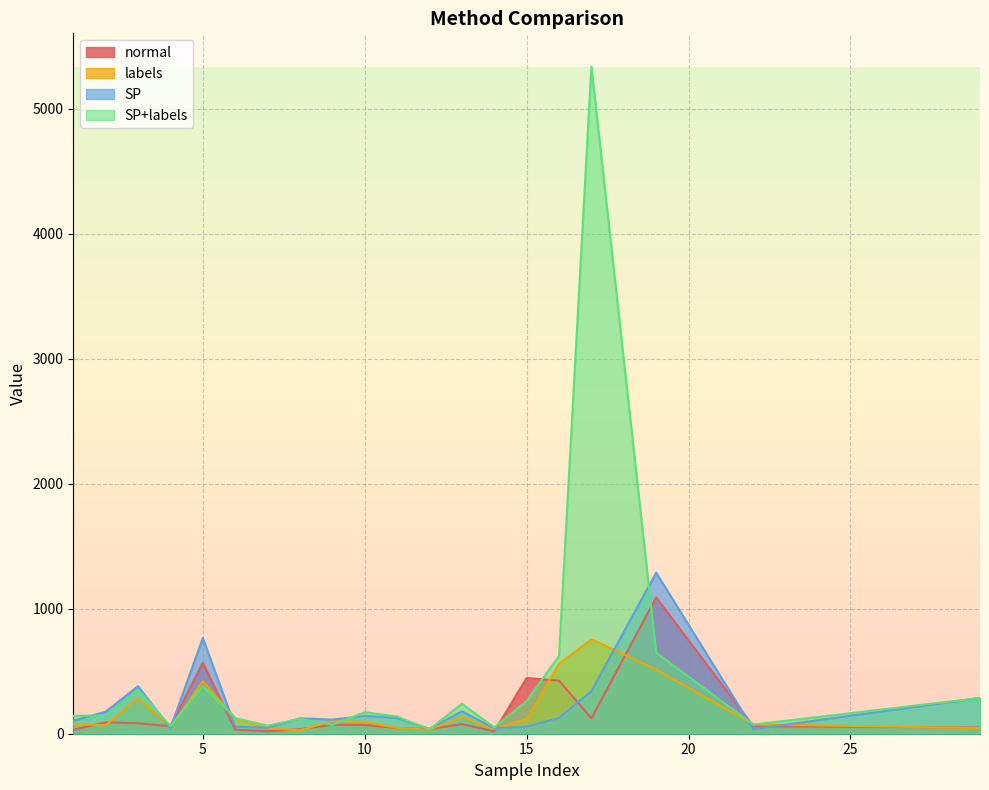

Which category has the lowest value in the SP series?

22